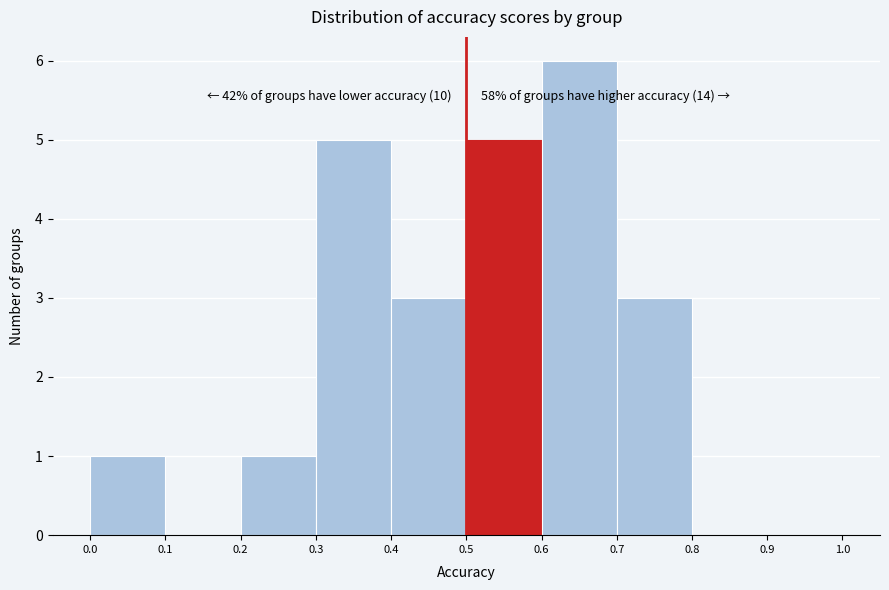

Over which range of the x-axis is the bar tallest?

0.6 to 0.7